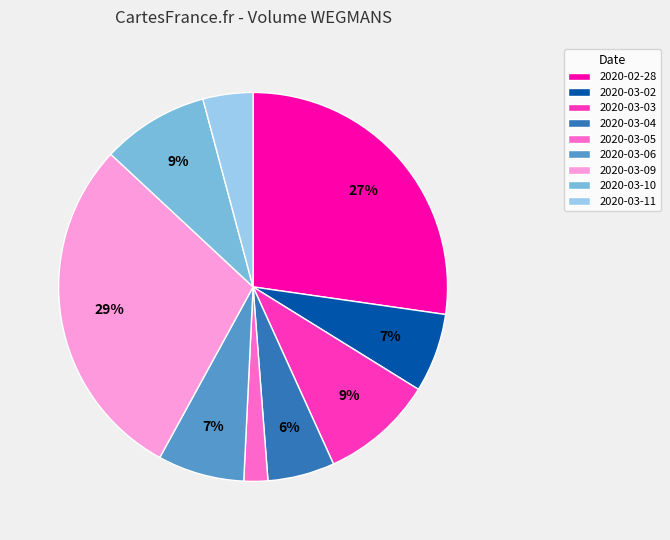

To the nearest percent, what is the combined percentage of 2020-03-05 and 2020-03-11?

6%